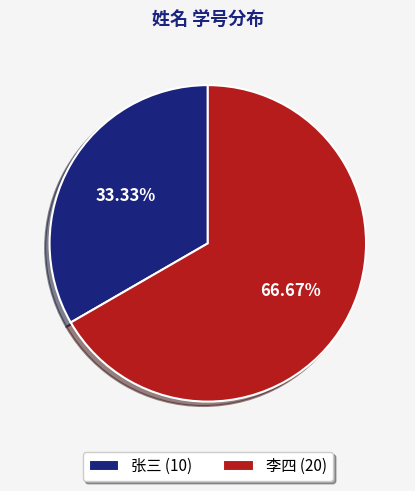

True or false: 张三 accounts for 33% of the total.

True